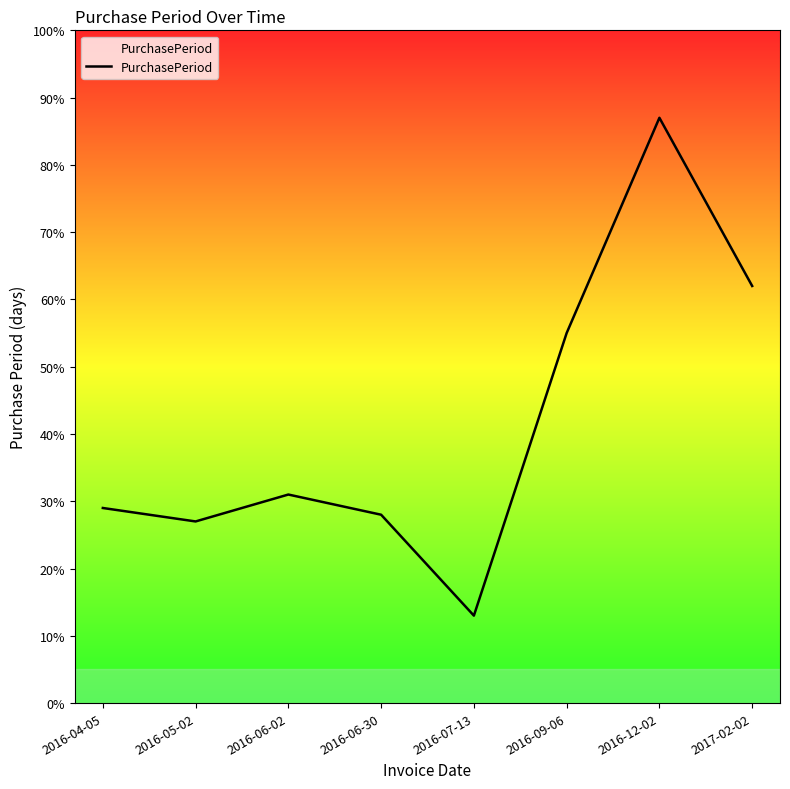

List the labels in order of value, largest first.

2016-12-02, 2017-02-02, 2016-09-06, 2016-06-02, 2016-04-05, 2016-06-30, 2016-05-02, 2016-07-13